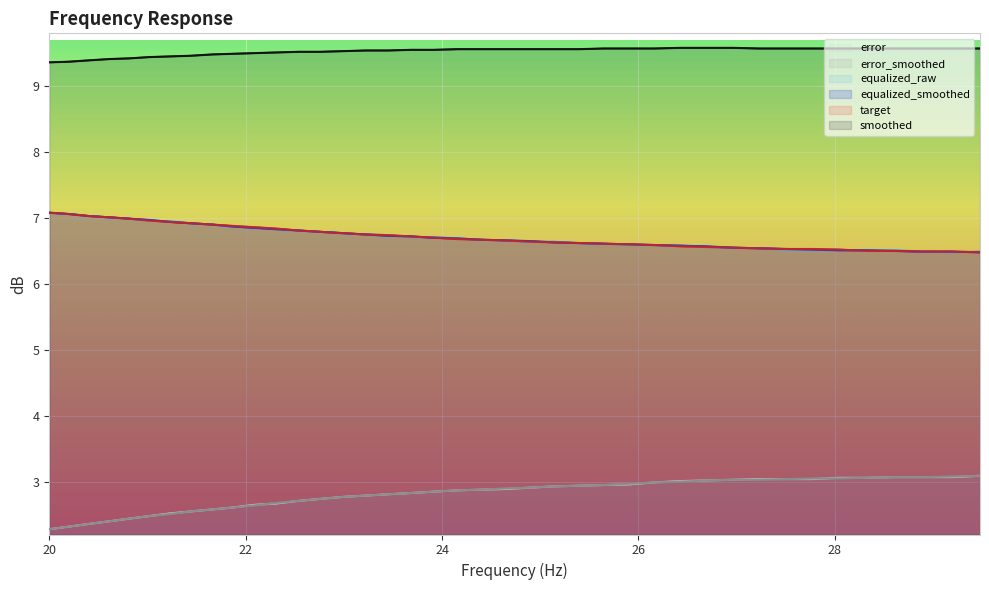

The target series shows 3.2 at 20.81. True or false?

False